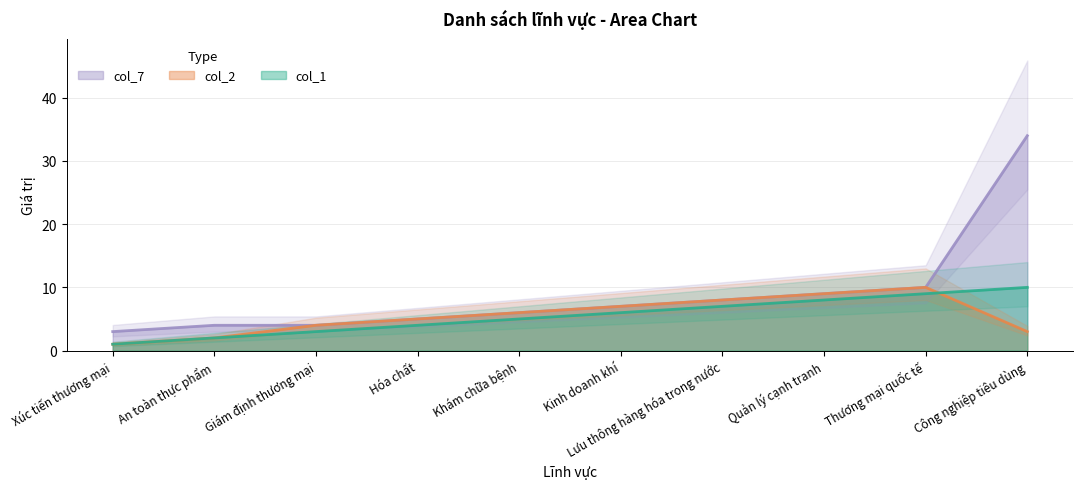

What value does the col_1 series have at Xúc tiến thương mại?

1